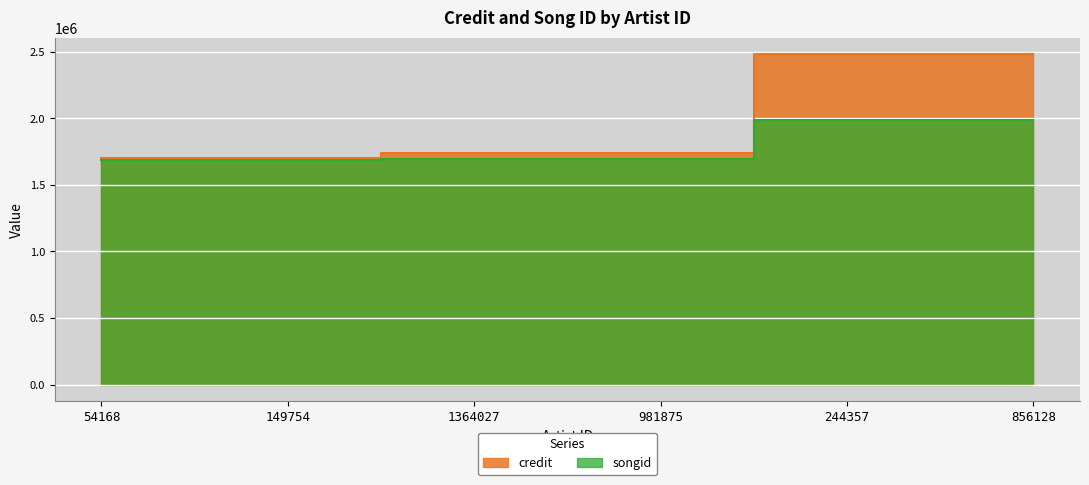

What are all the series names shown in the legend?

credit, songid